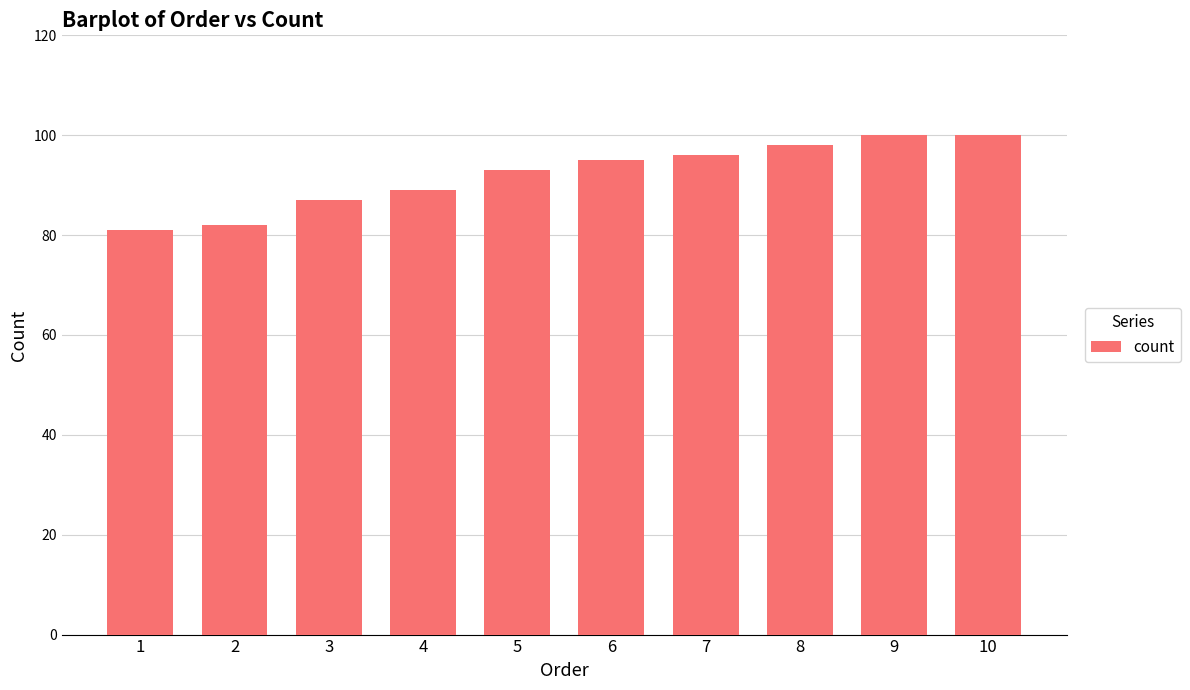

Reading left to right, list all the values displayed in this chart.

1=81	2=82	3=87	4=89	5=93	6=95	7=96	8=98	9=100	10=100